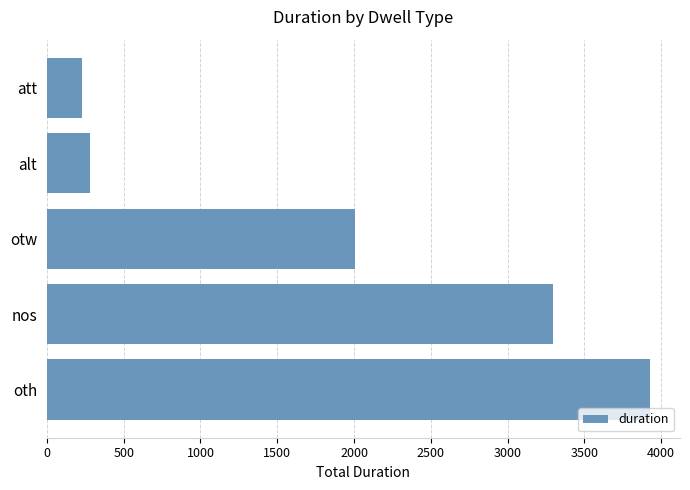

Does the chart contain stacked bars?

No